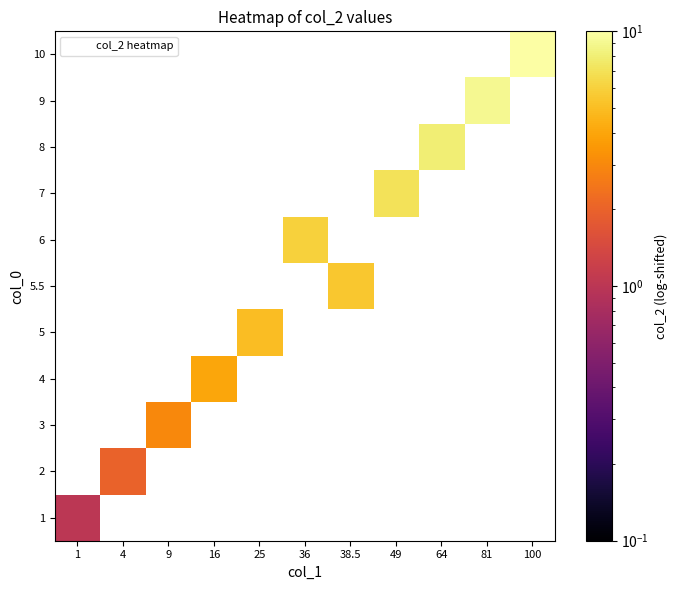

How many values in 7 are above zero?

1